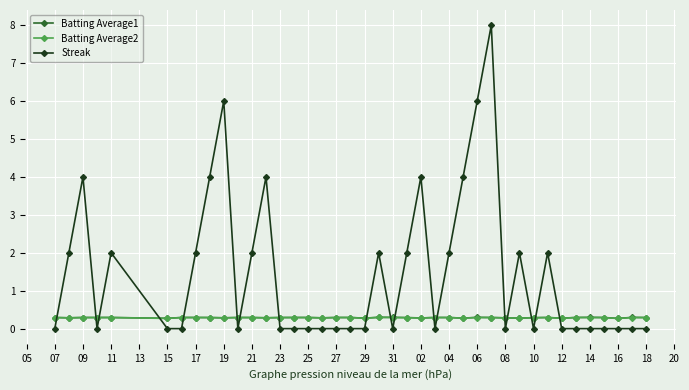

How many categories are shown in the chart?

40